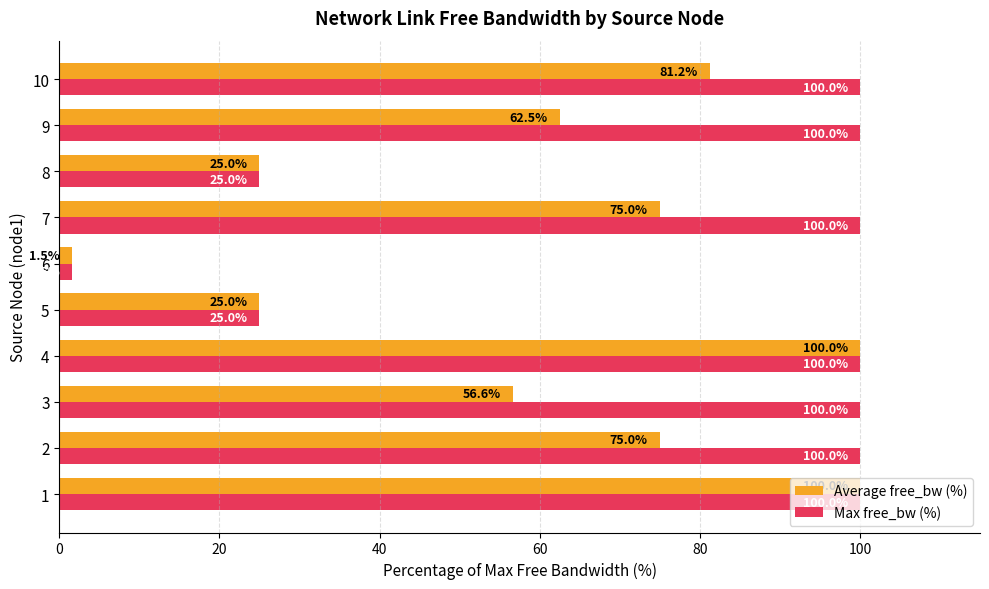

What is the lowest value of the Max free_bw (%) series?

1.5